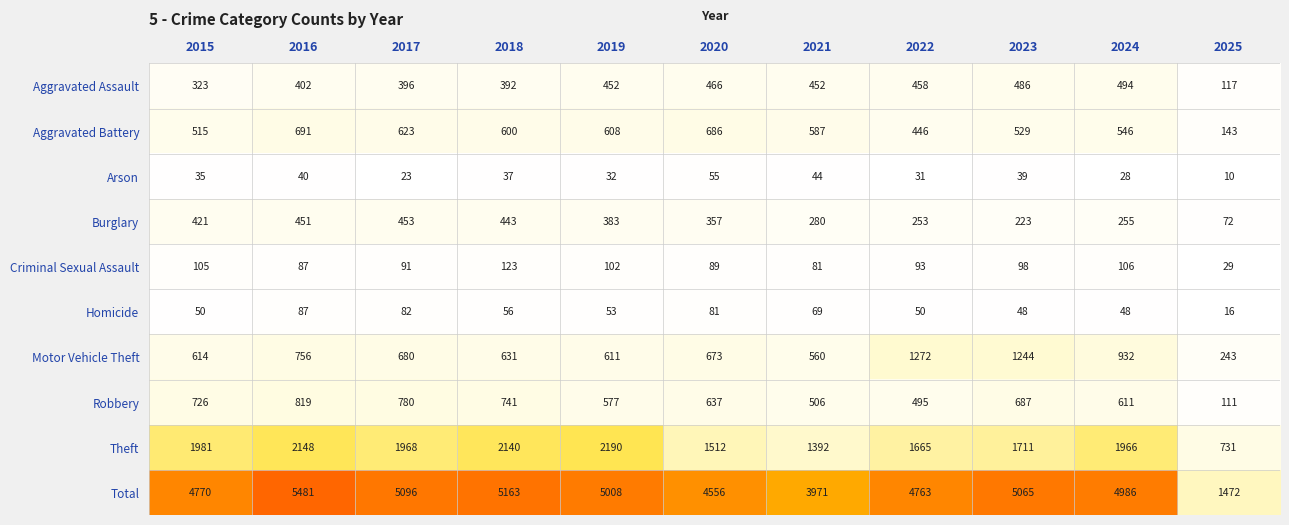

Rank the series at 2025 from lowest to highest value.

Arson, Homicide, Criminal Sexual Assault, Burglary, Robbery, Aggravated Assault, Aggravated Battery, Motor Vehicle Theft, Theft, Total